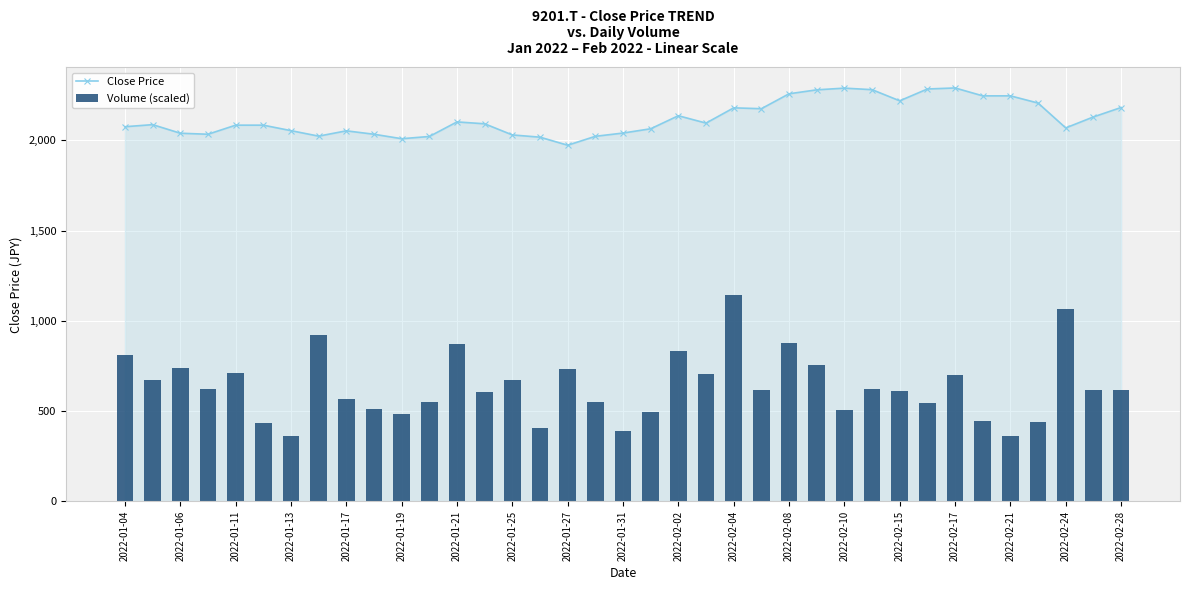

What is the sum of all Close Price values?

78517.4